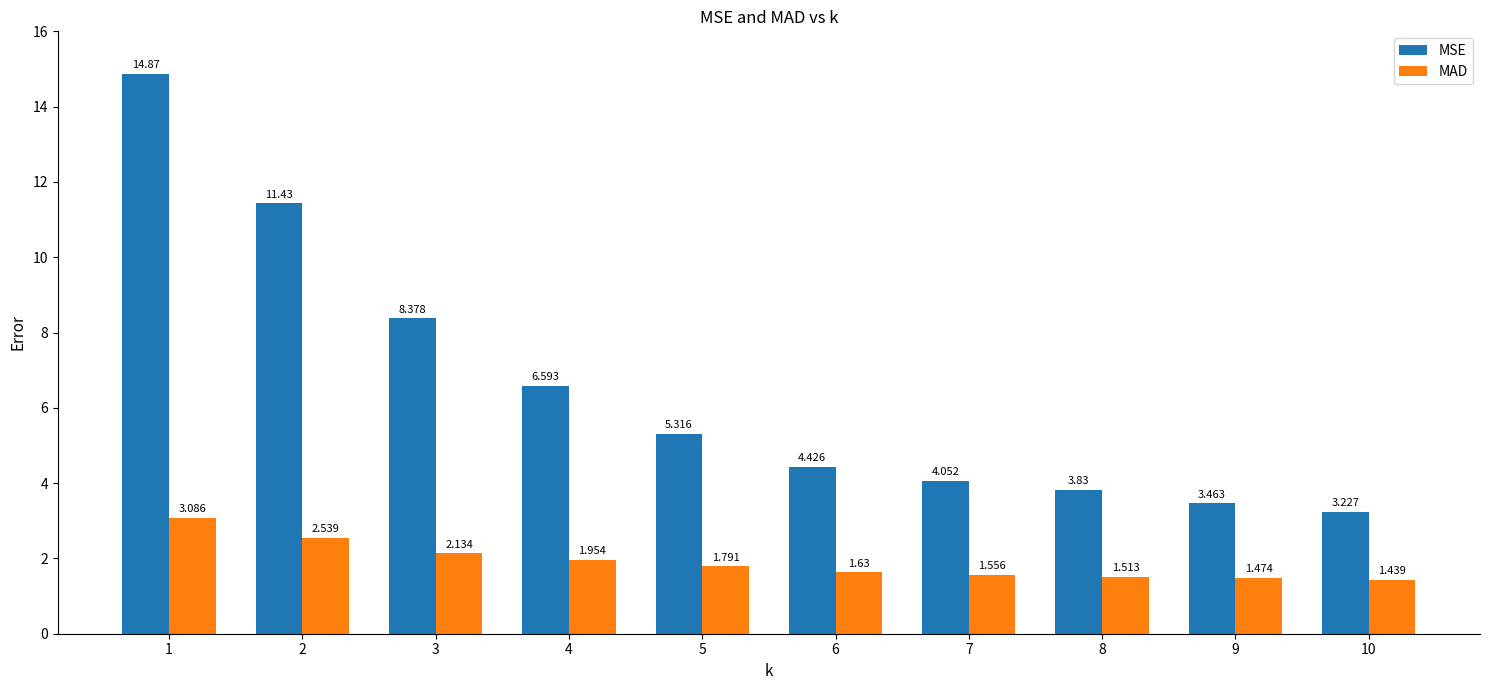

How many groups of bars are there?

10